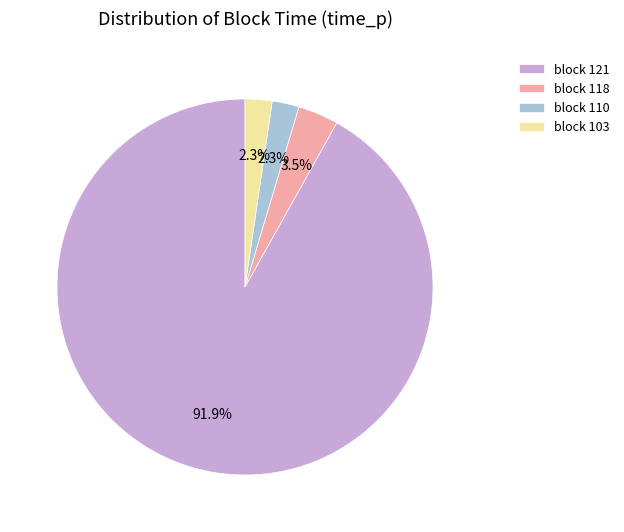

Does block 118 account for over 50% of the chart?

No